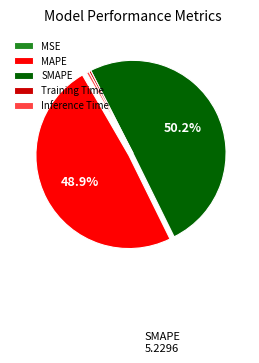

To the nearest percent, what is the combined percentage of MAPE and Training Time?

49%